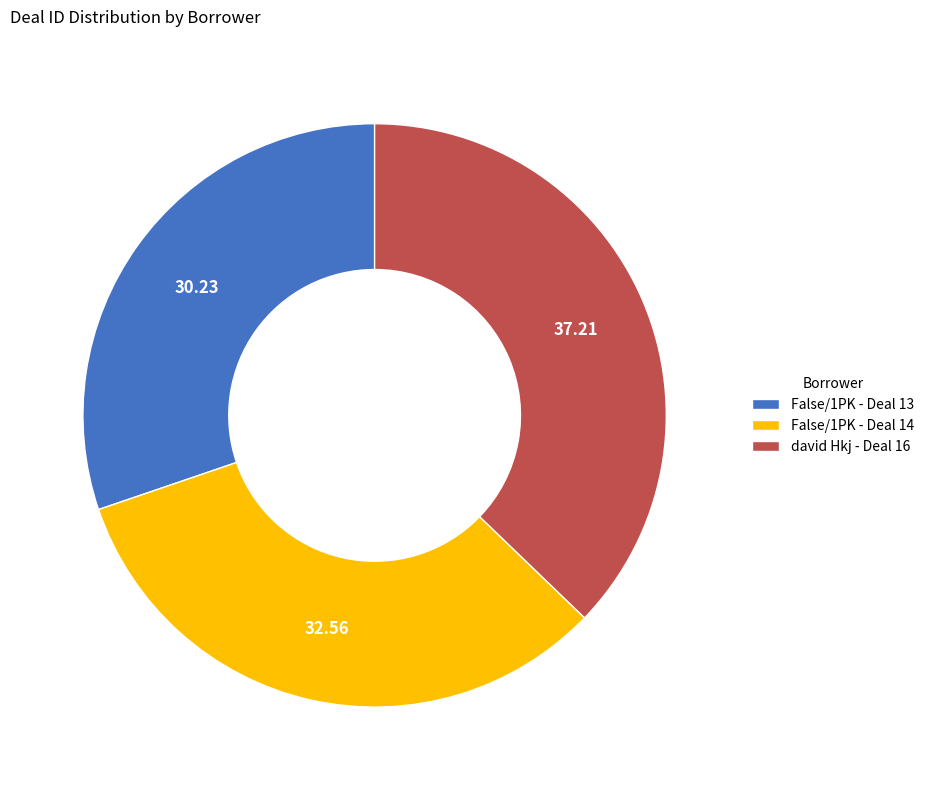

Combined, do david Hkj - Deal 16 and False/1PK - Deal 14 account for over 50%?

Yes